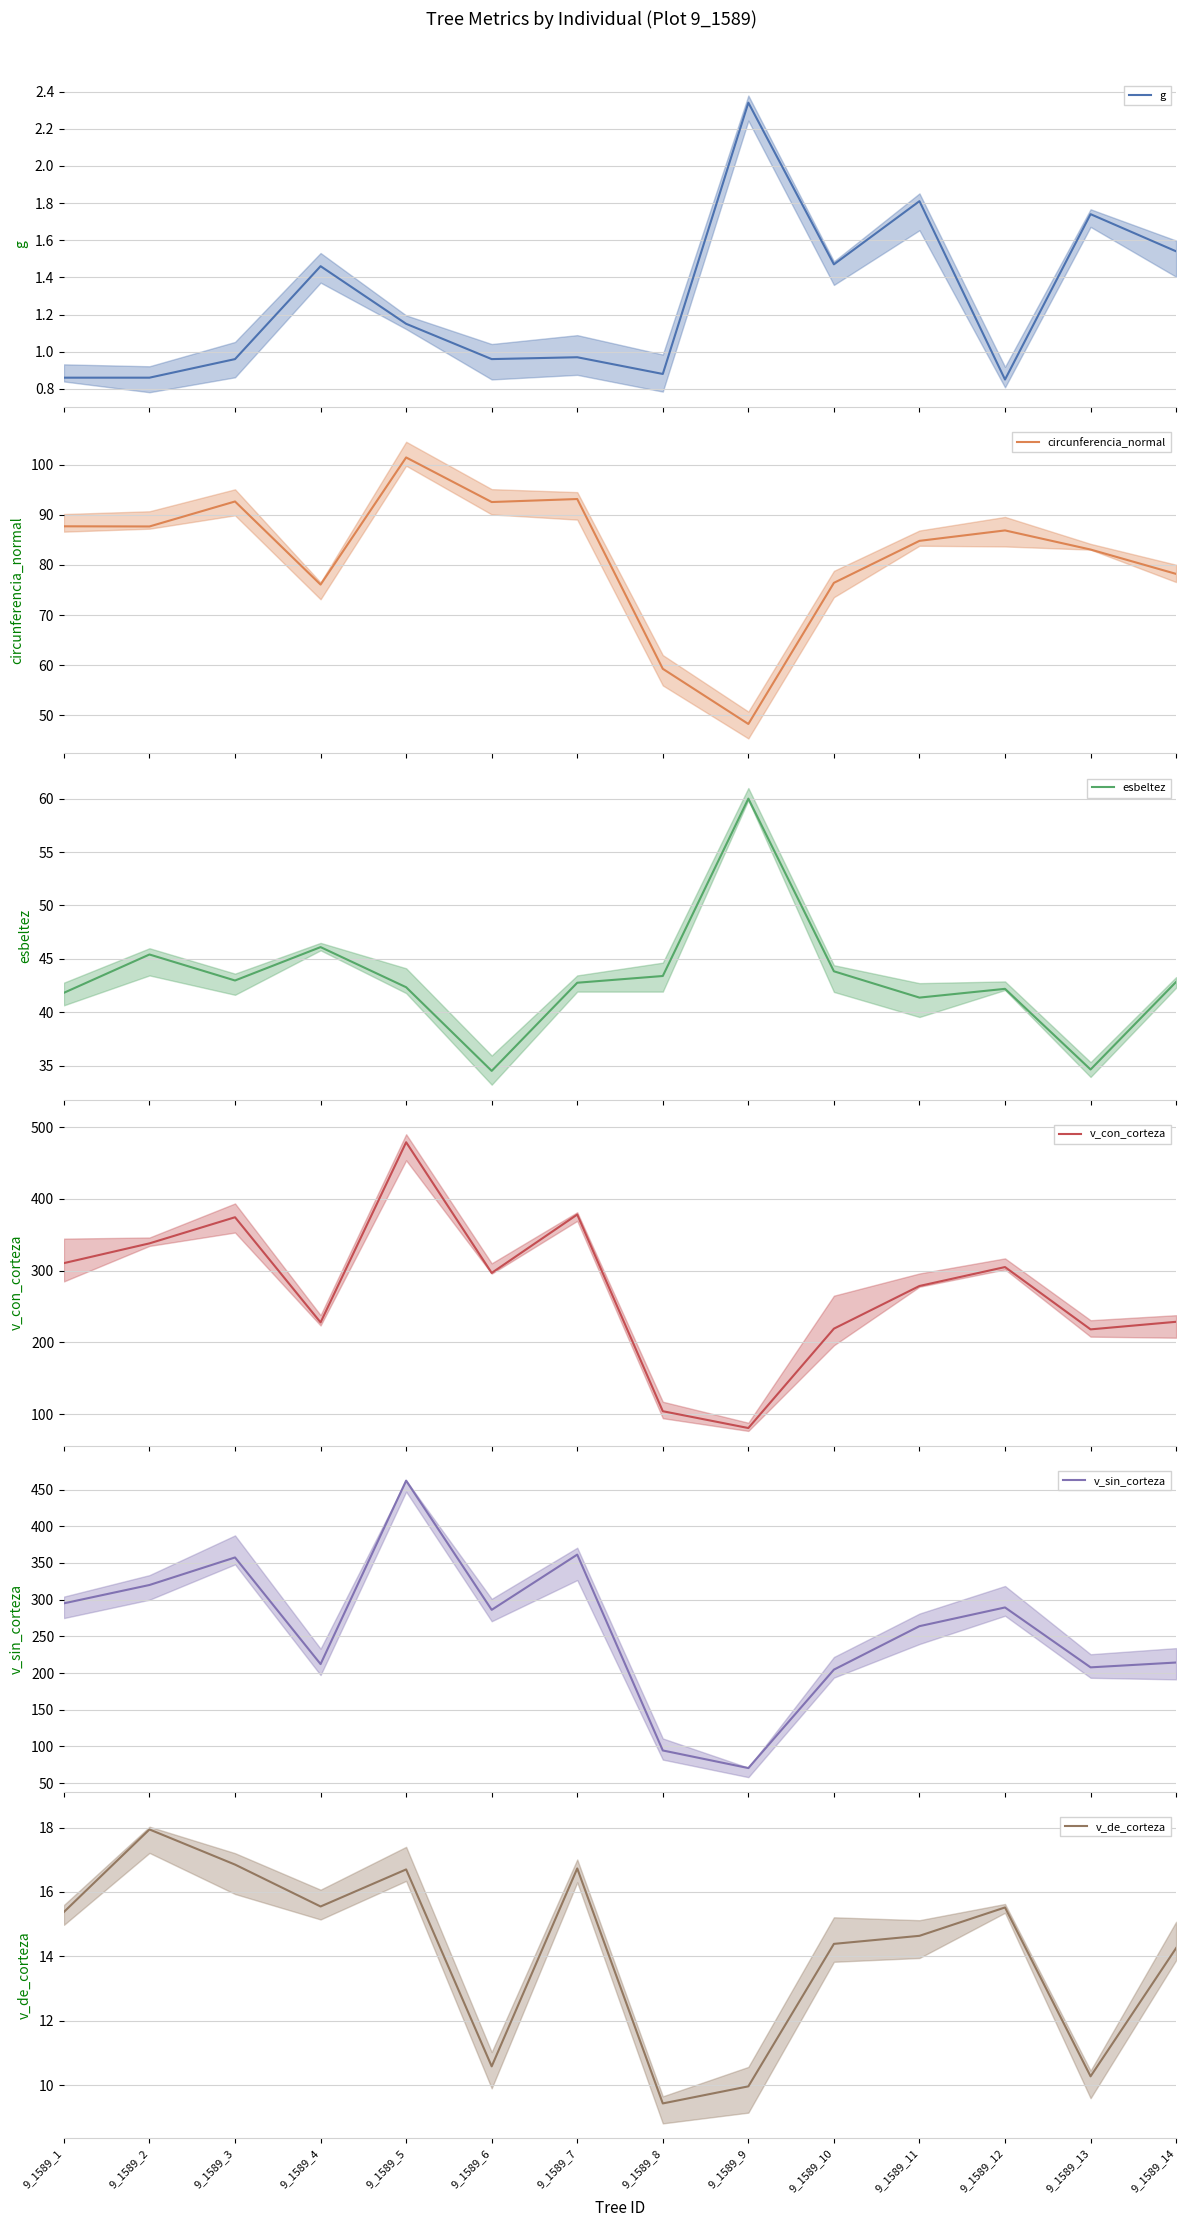

In g, how many points are lower than both neighbors (excluding endpoints)?

4